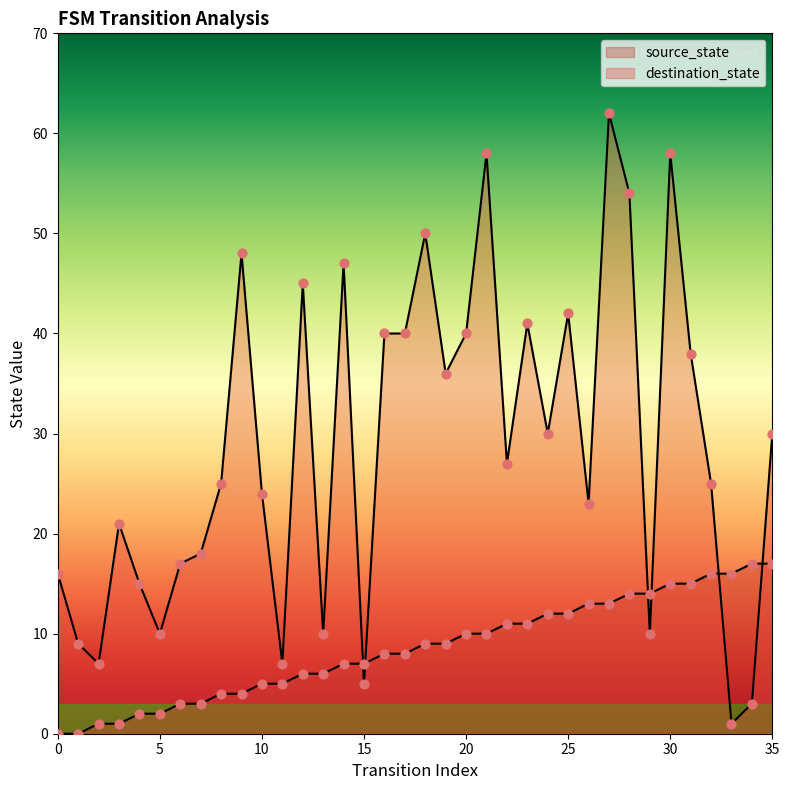

What are all the series names shown in the legend?

source_state, destination_state